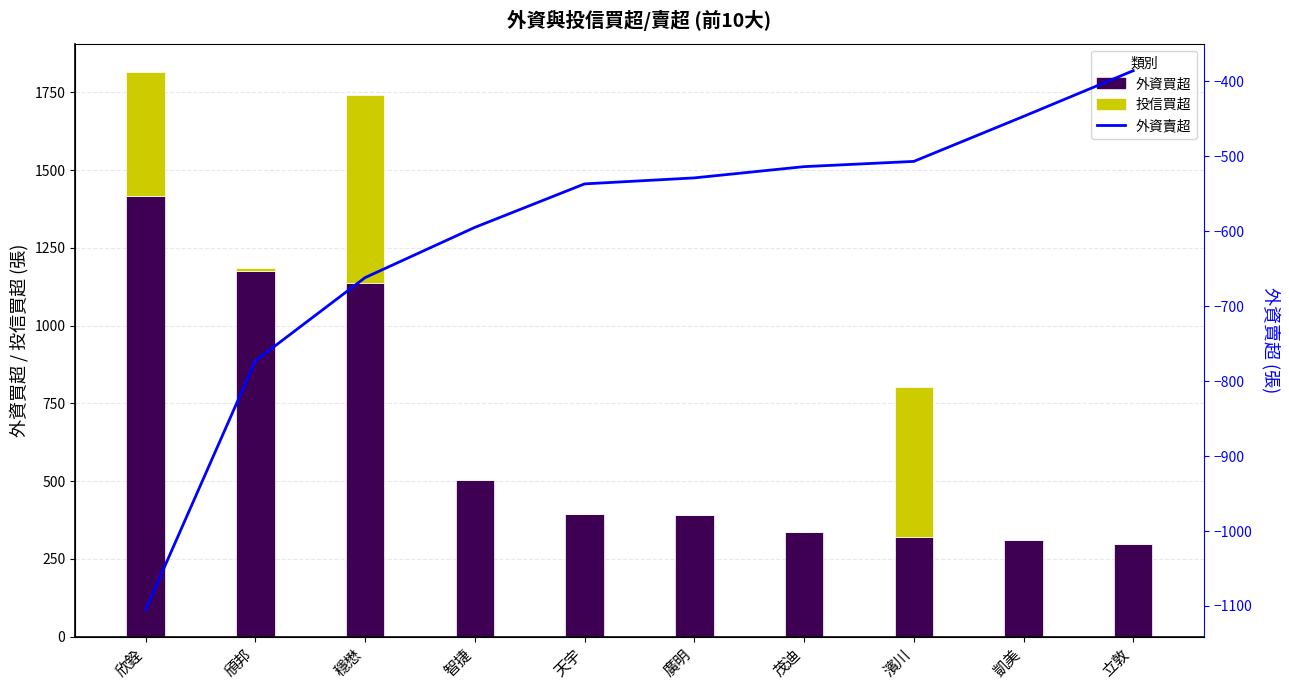

What is the value of the 外資賣超 bar at the 8th from the left?

-507